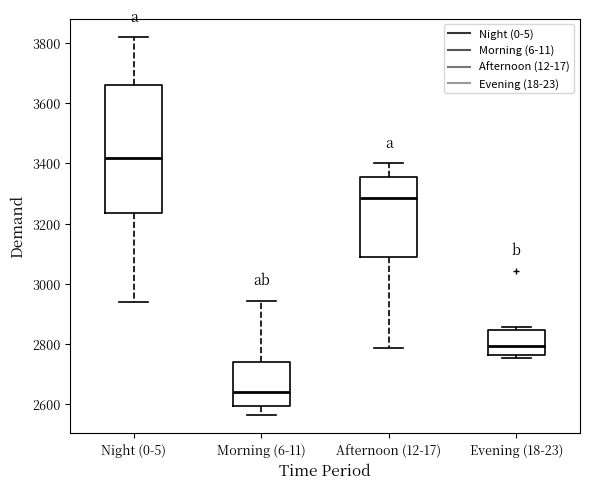

Comparing the boxes themselves (not the whiskers), which one is the tallest?

Night (0-5)